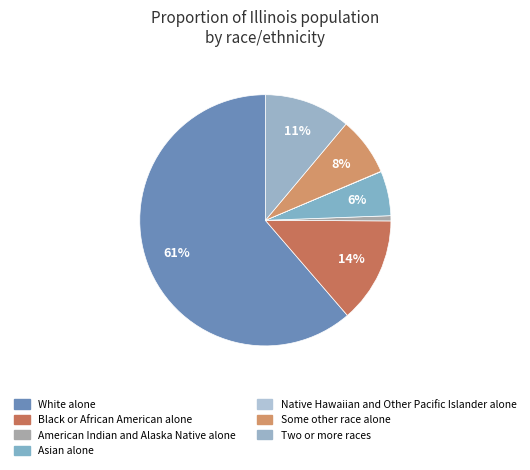

Approximately how many times larger is the value at American Indian and Alaska Native alone compared to Native Hawaiian and Other Pacific Islander alone?

14.7